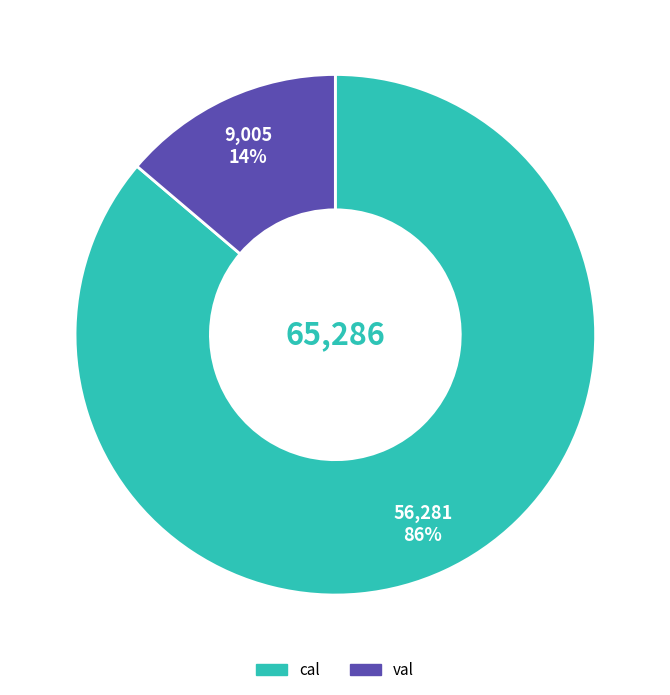

Which has a higher value, val or cal?

cal